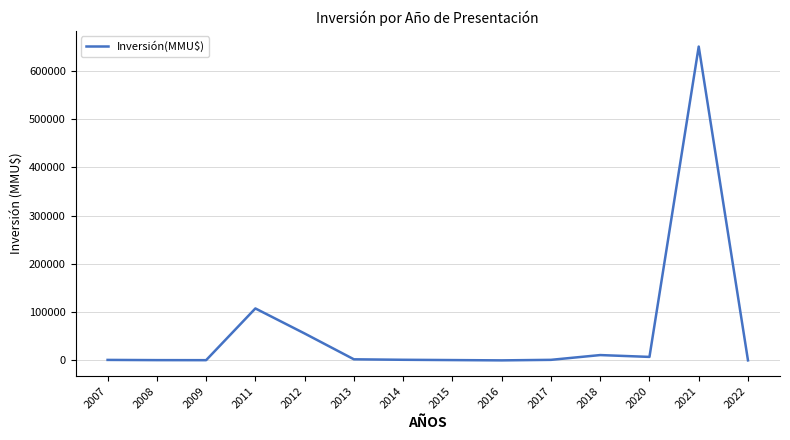

What is the greatest value displayed?

650100